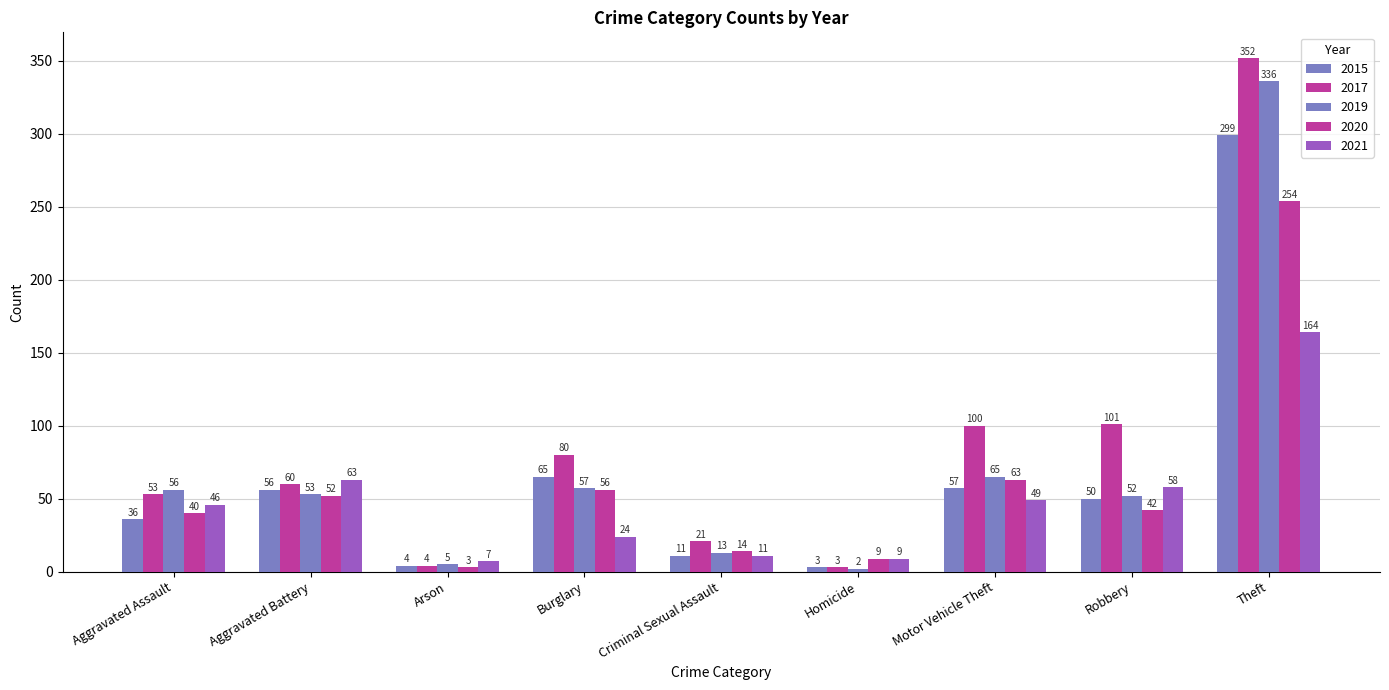

Reading left to right, transcribe all the data shown in this chart.

2015: Aggravated Assault=36	Aggravated Battery=56	Arson=4	Burglary=65	Criminal Sexual Assault=11	Homicide=3	Motor Vehicle Theft=57	Robbery=50	Theft=299
2017: Aggravated Assault=53	Aggravated Battery=60	Arson=4	Burglary=80	Criminal Sexual Assault=21	Homicide=3	Motor Vehicle Theft=100	Robbery=101	Theft=352
2019: Aggravated Assault=56	Aggravated Battery=53	Arson=5	Burglary=57	Criminal Sexual Assault=13	Homicide=2	Motor Vehicle Theft=65	Robbery=52	Theft=336
2020: Aggravated Assault=40	Aggravated Battery=52	Arson=3	Burglary=56	Criminal Sexual Assault=14	Homicide=9	Motor Vehicle Theft=63	Robbery=42	Theft=254
2021: Aggravated Assault=46	Aggravated Battery=63	Arson=7	Burglary=24	Criminal Sexual Assault=11	Homicide=9	Motor Vehicle Theft=49	Robbery=58	Theft=164